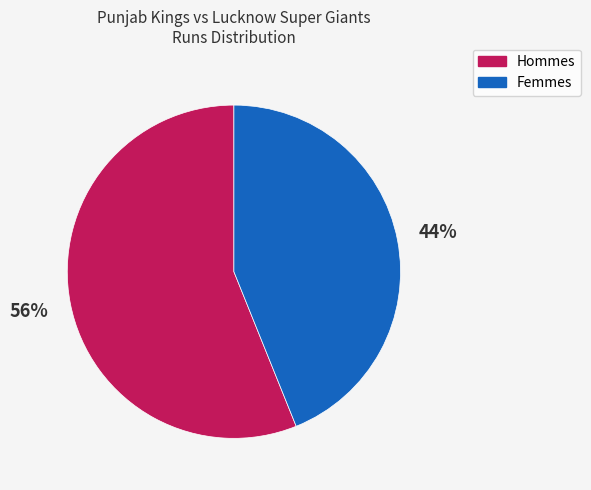

To the nearest percent, what is the difference between the largest and smallest slice percentages?

12%